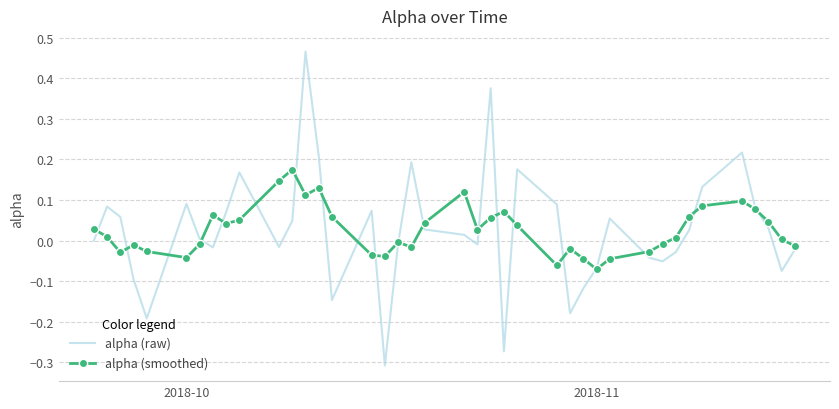

List the series in order of their peak value, lowest first.

alpha (smoothed), alpha (raw)